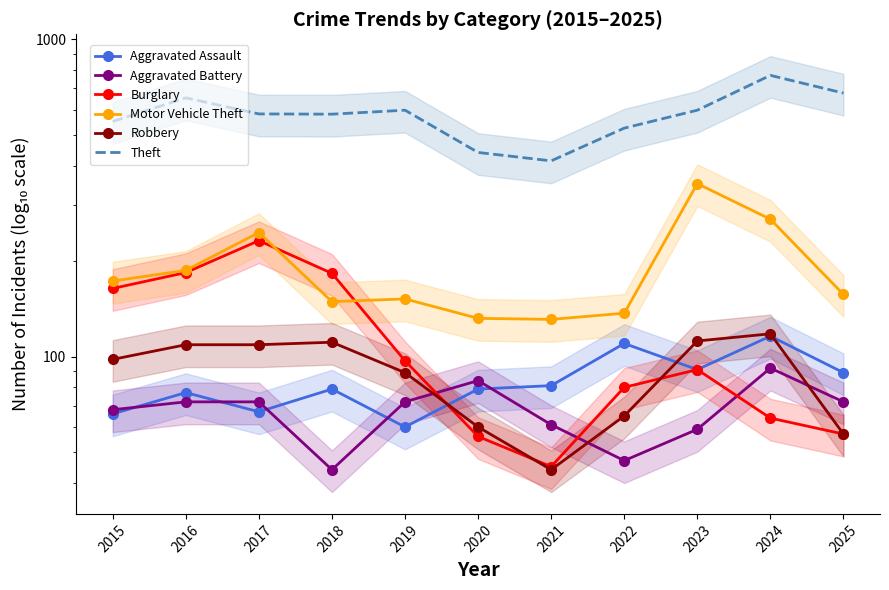

True or false: Theft and Robbery cross at least once.

False